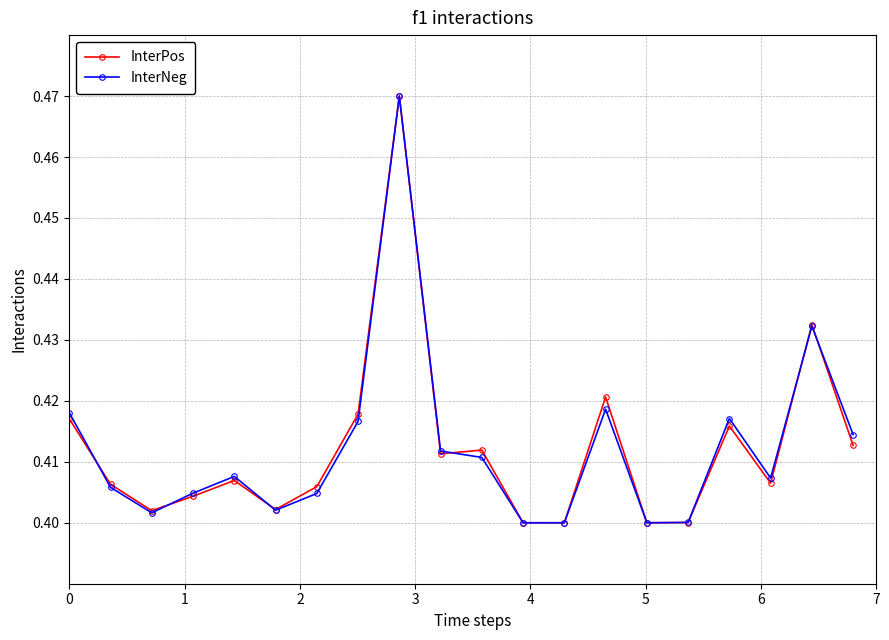

True or false: InterNeg has more than 2 interior local peaks.

True